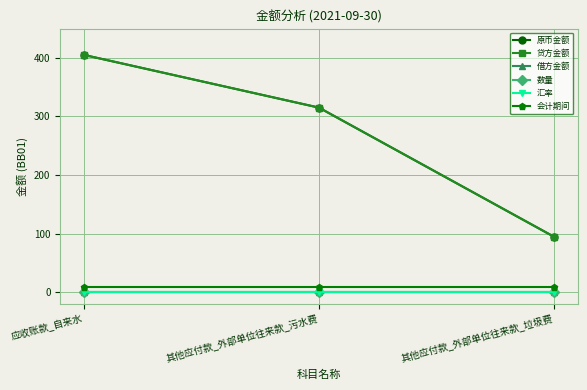

How many lines are shown in the chart?

6